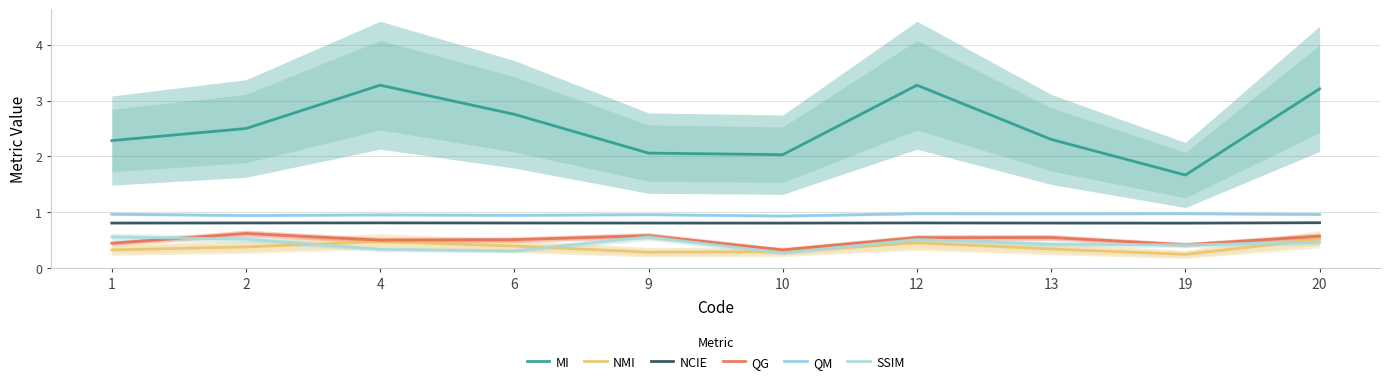

True or false: NCIE and NMI intersect in this chart.

False